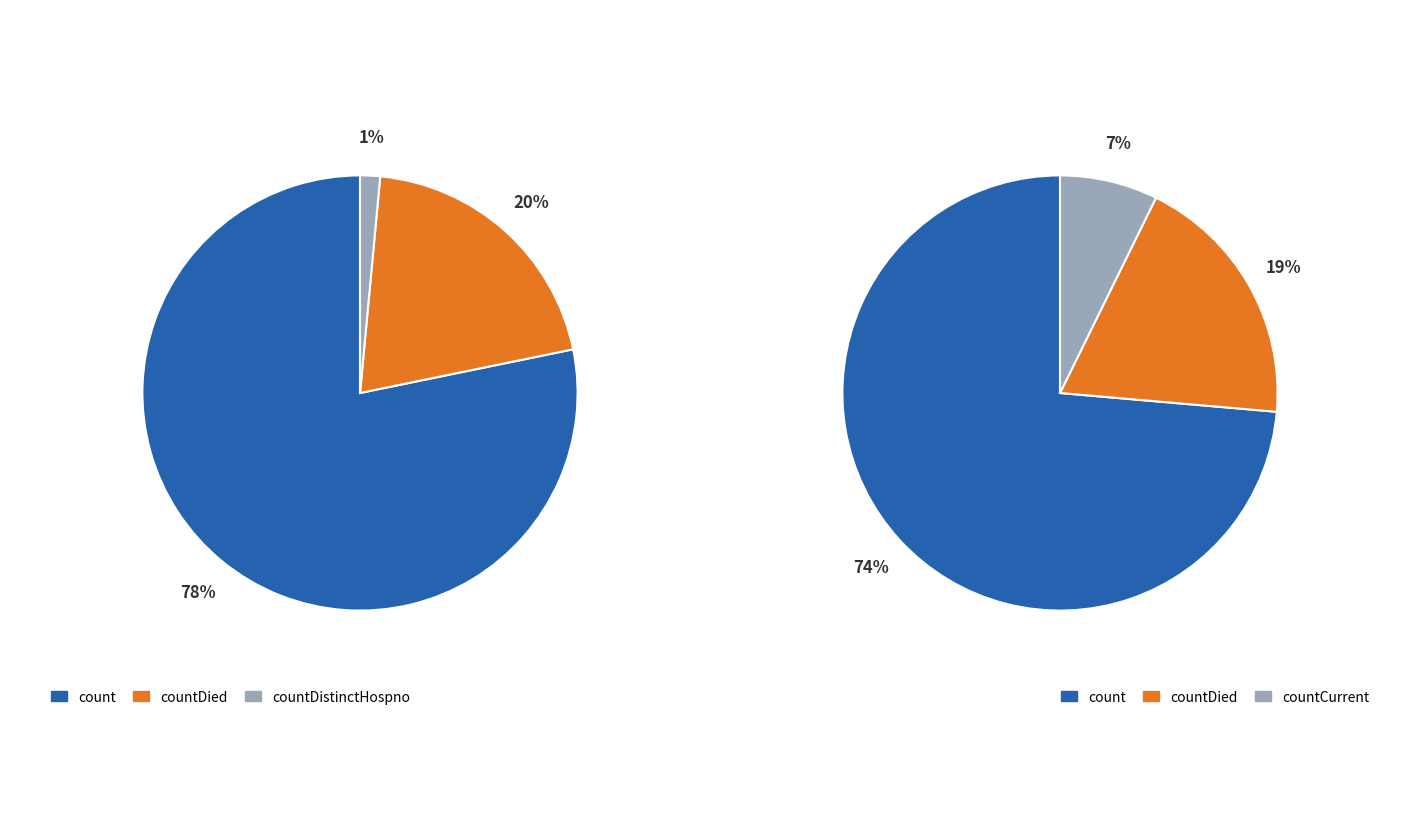

How much of the chart is everything except countCurrentSuspected?

100.0%